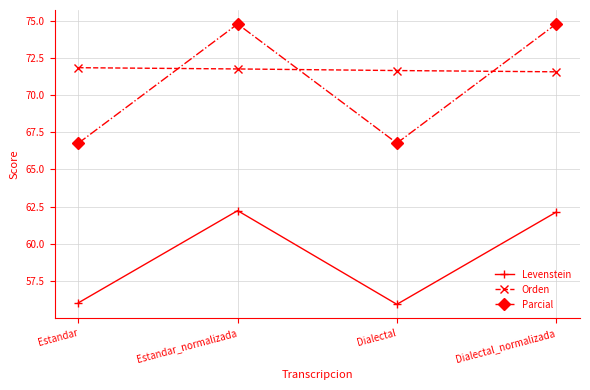

Where does the Parcial series first go above 74?

Estandar_normalizada